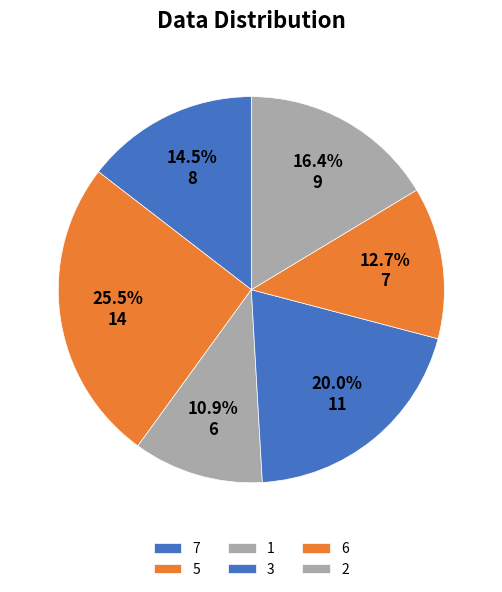

What is the change in value from 7 to 2?

-2